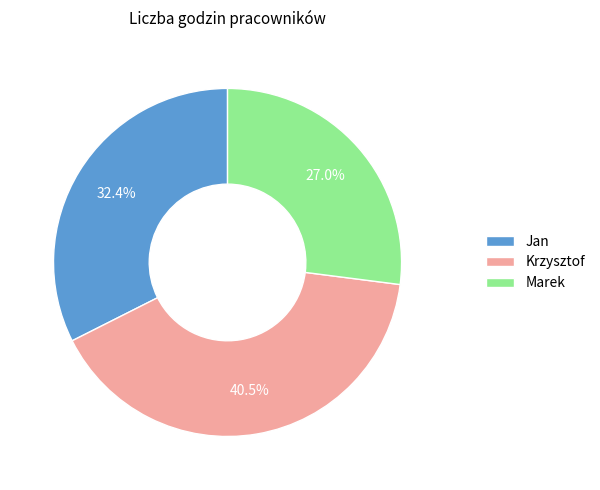

What percentage do Jan and Marek together represent?

59.5%